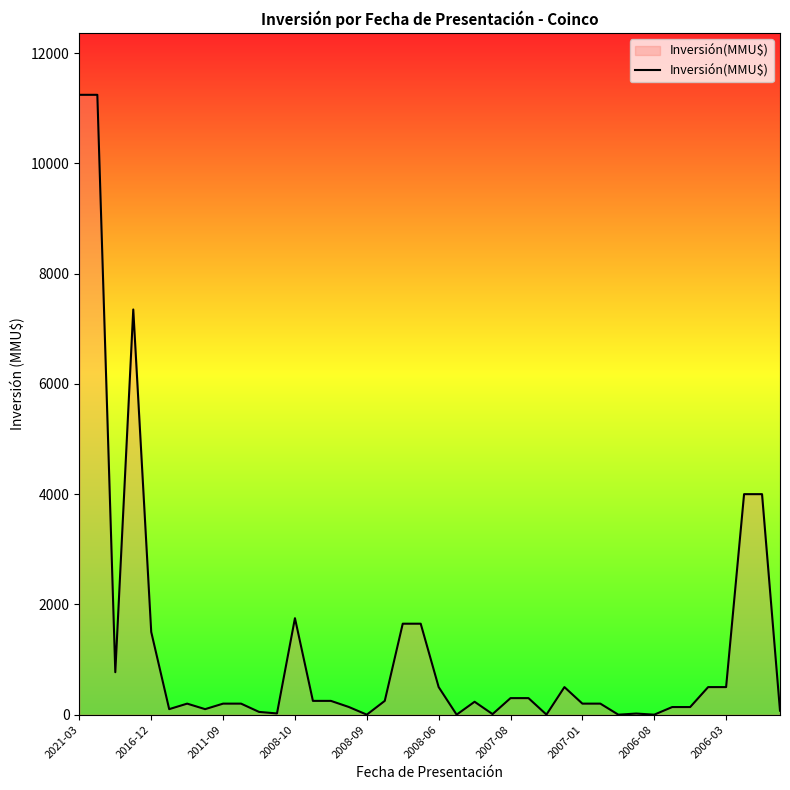

What is the greatest value displayed?

11244